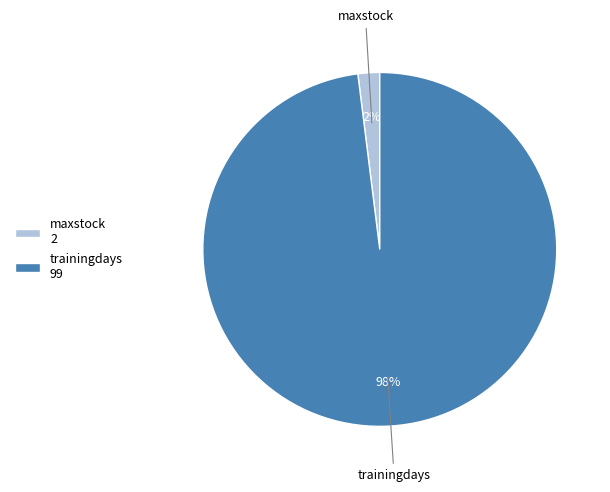

Is it true that maxstock is 2% of the pie?

True